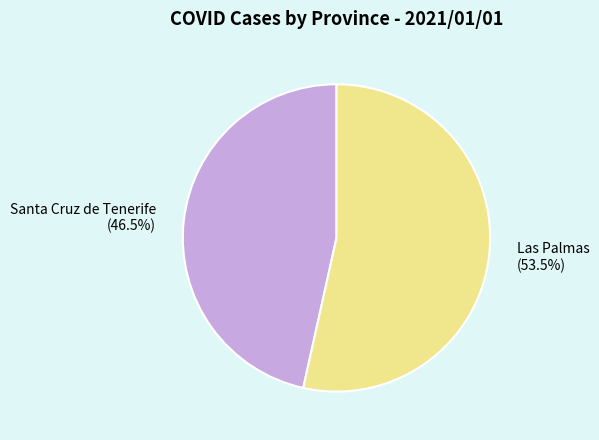

True or false: Las Palmas accounts for 39% of the total.

False